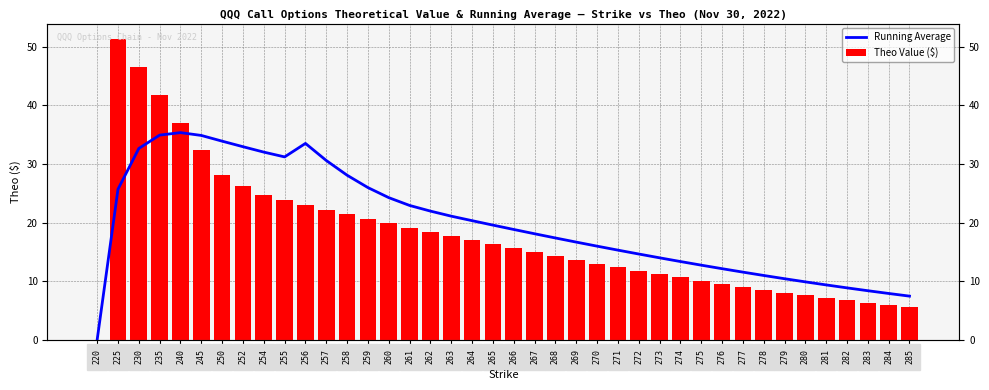

Does the chart contain any negative values?

No